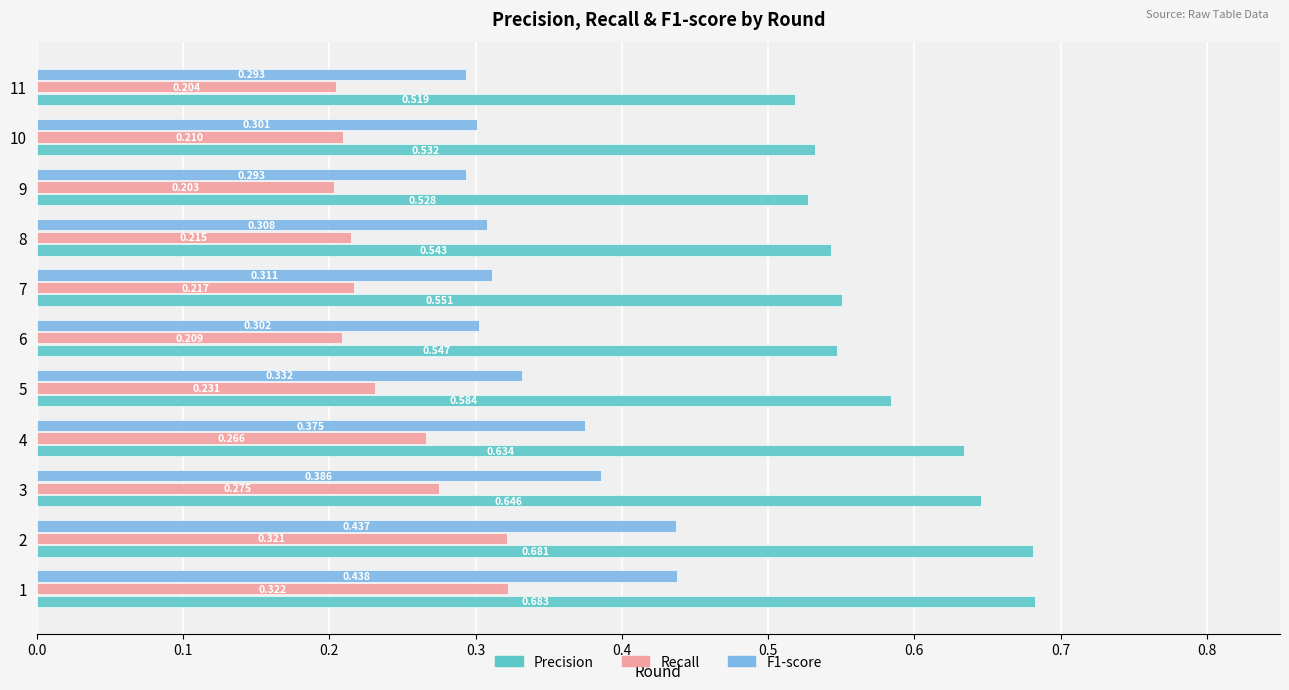

Which series has the largest total across all categories?

Precision